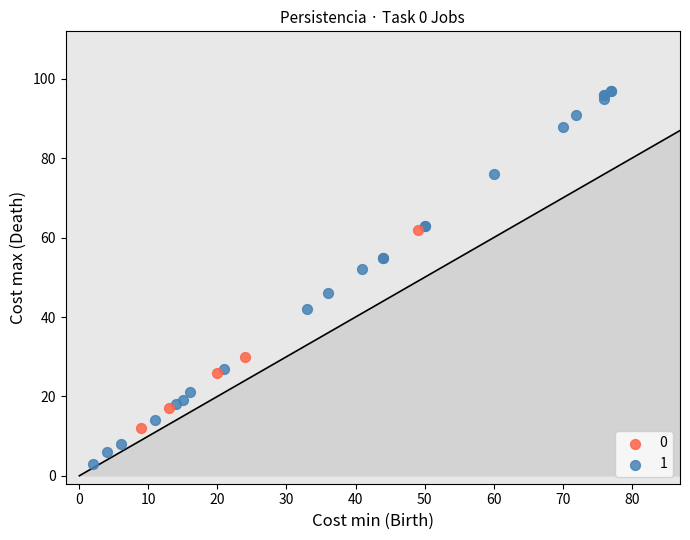

Which series reaches the maximum Y coordinate?

1